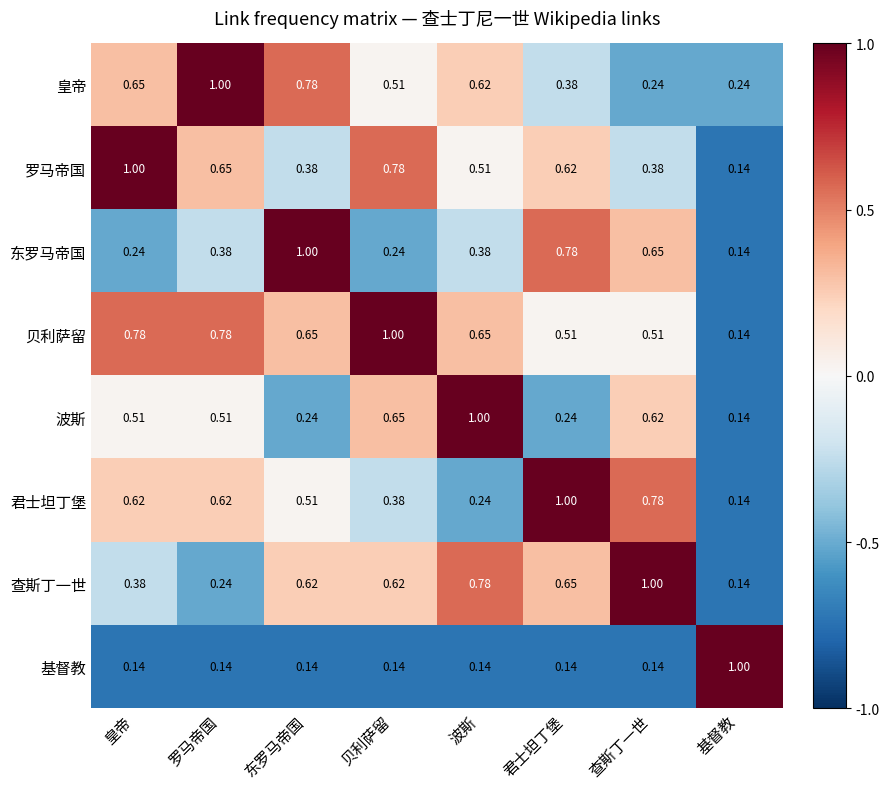

Which series changed the most between 东罗马帝国 and 君士坦丁堡?

君士坦丁堡